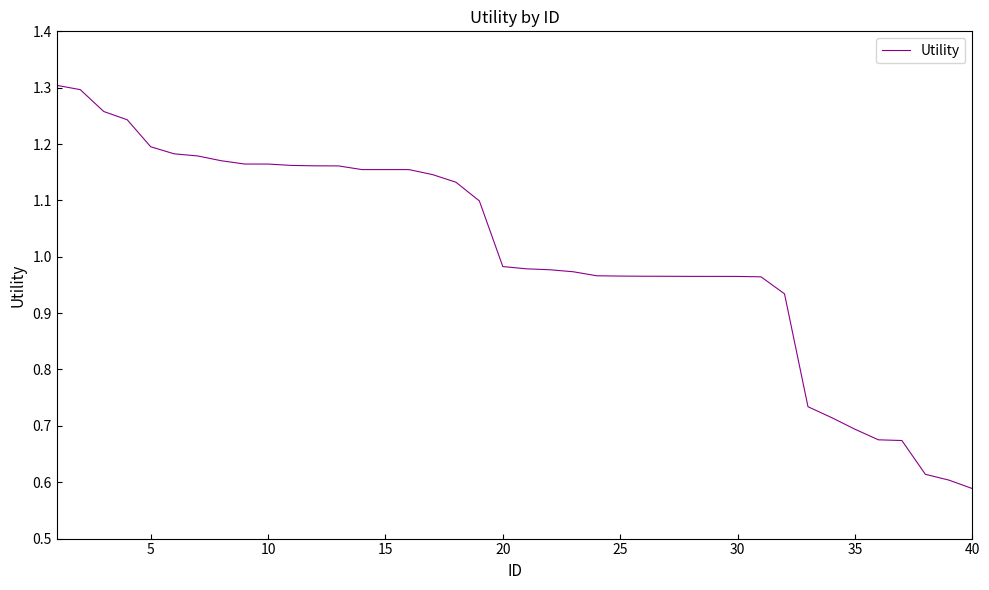

What is the difference between the second highest and second lowest values?

0.7